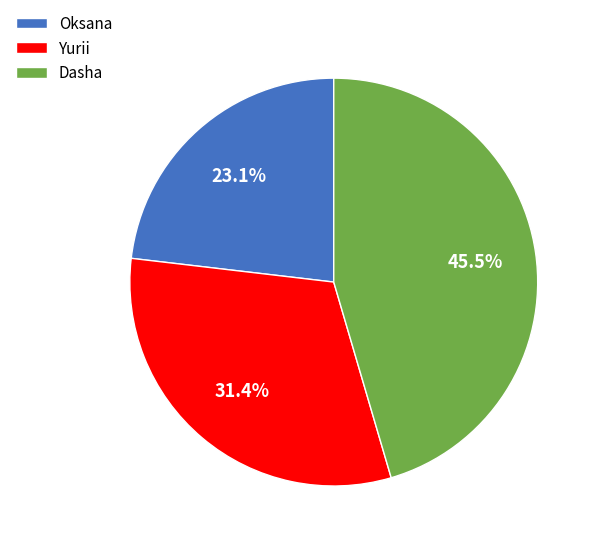

Is there a majority slice in this chart?

No